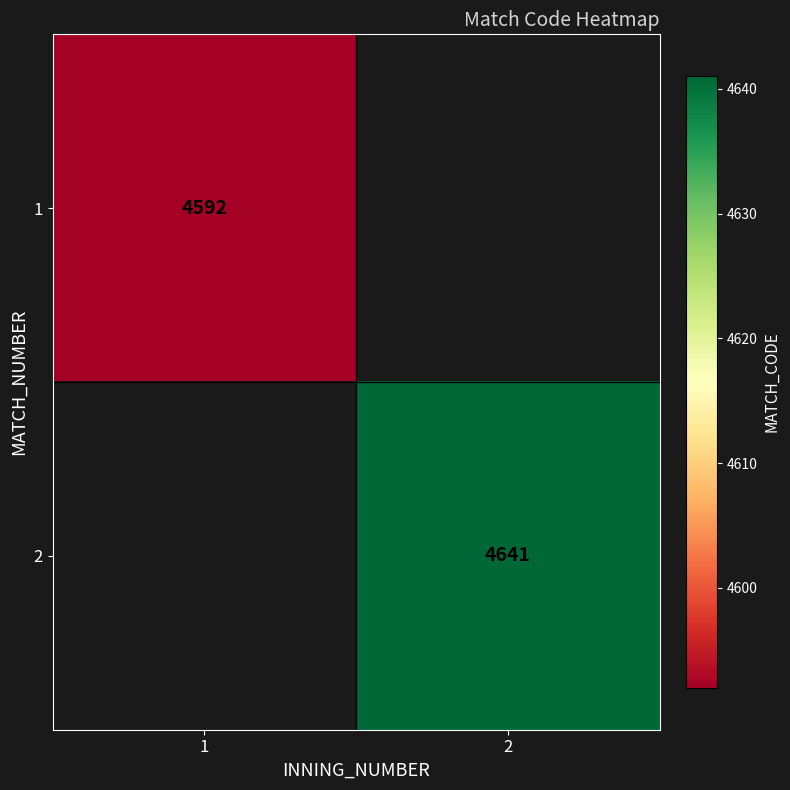

Is it true that 2 equals 4641 at 2?

True